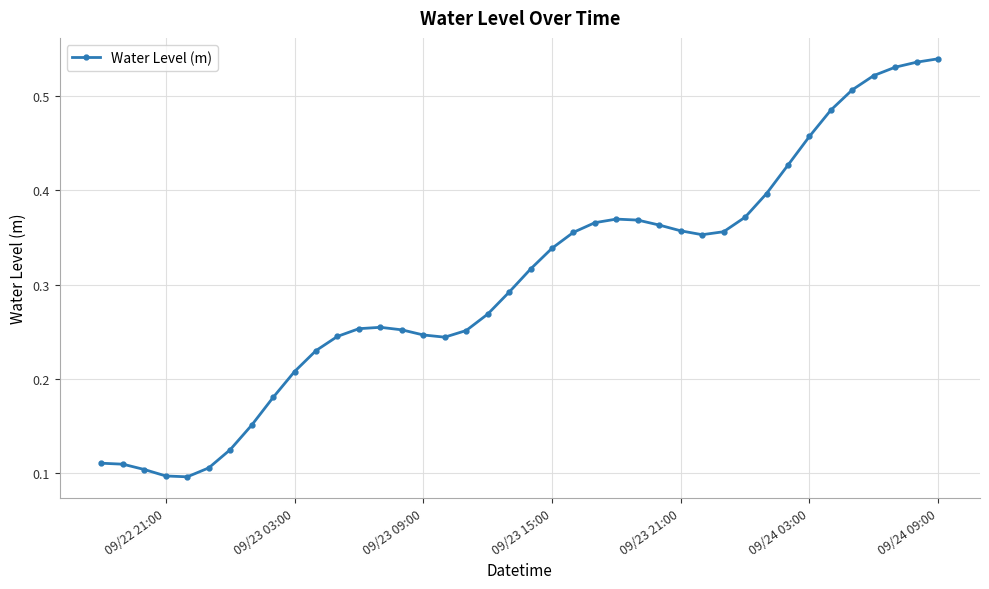

True or false: there are more than 0 points higher than both neighbors.

True